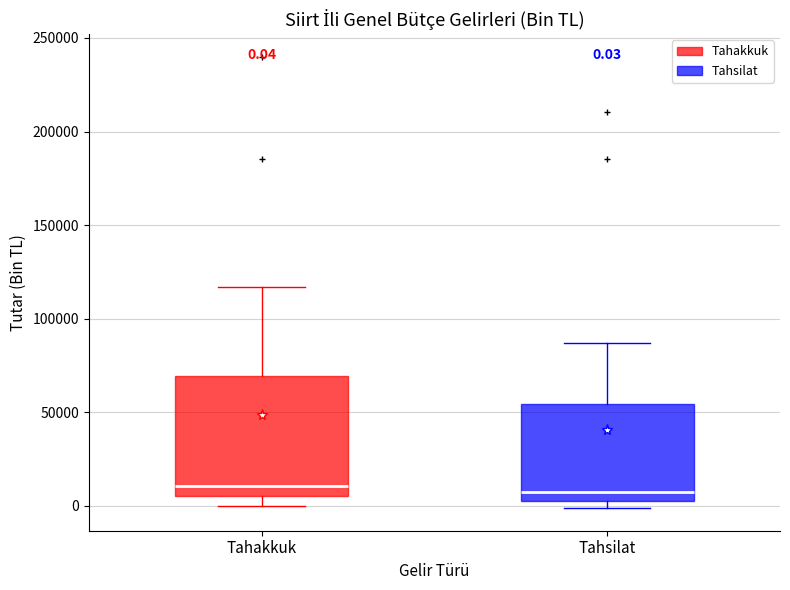

Which box is the tallest, from its lower edge to its upper edge?

Tahakkuk